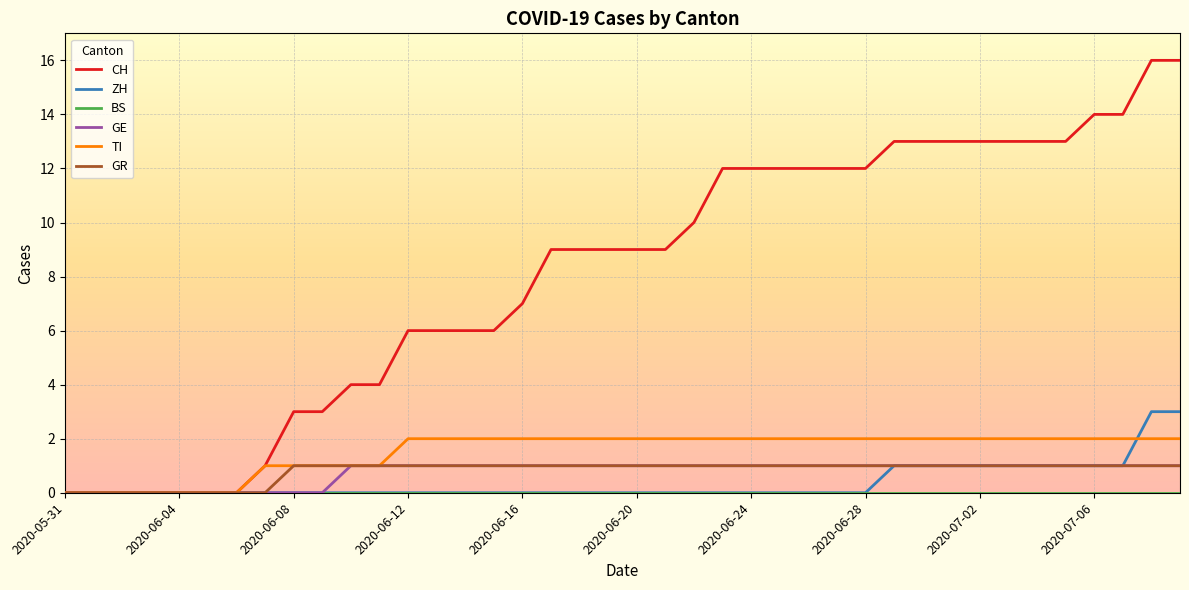

Which series has the widest spread of values?

CH